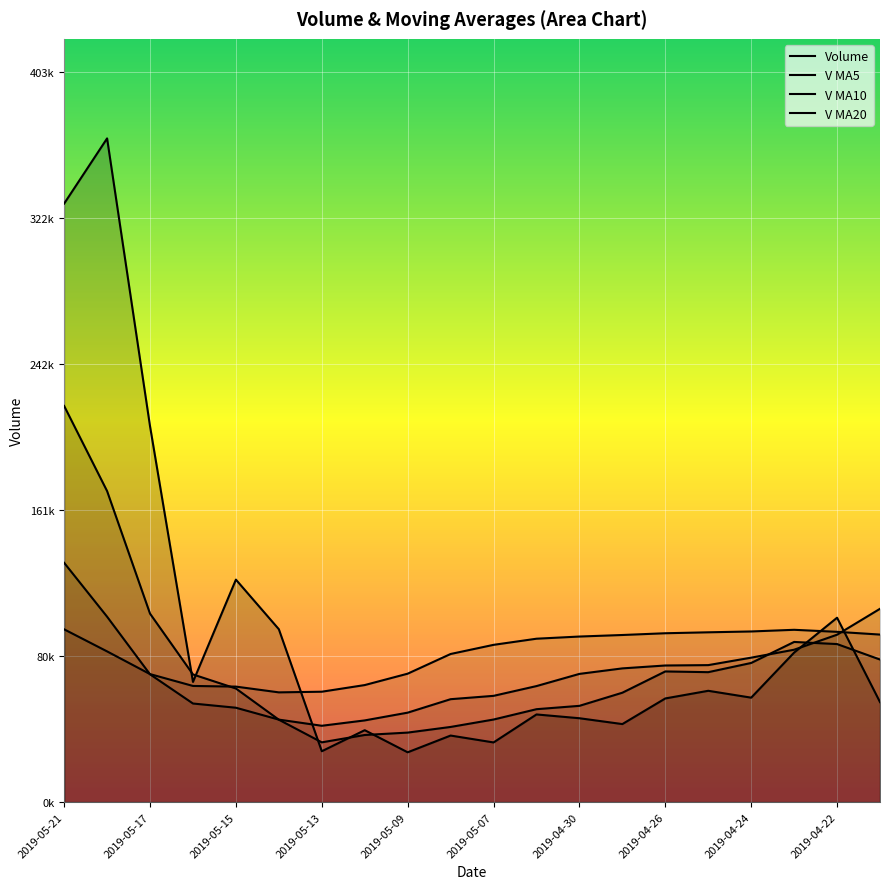

Rank the series at 2019-05-15 from lowest to highest value.

V MA10, V MA5, V MA20, Volume